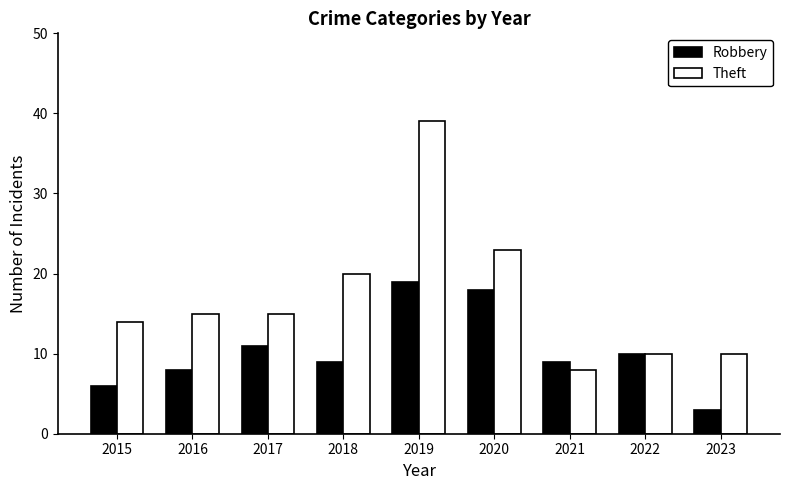

Rank the series by their maximum value, from lowest to highest.

Robbery, Theft